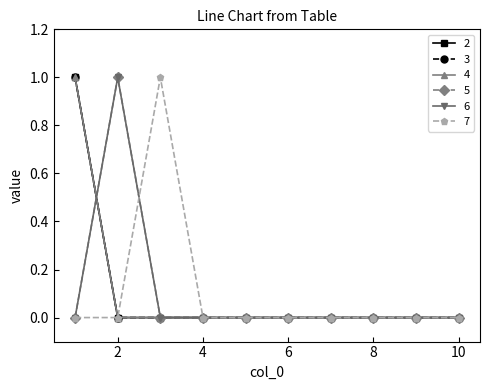

List the series in order of their peak value, lowest first.

2, 3, 4, 5, 6, 7